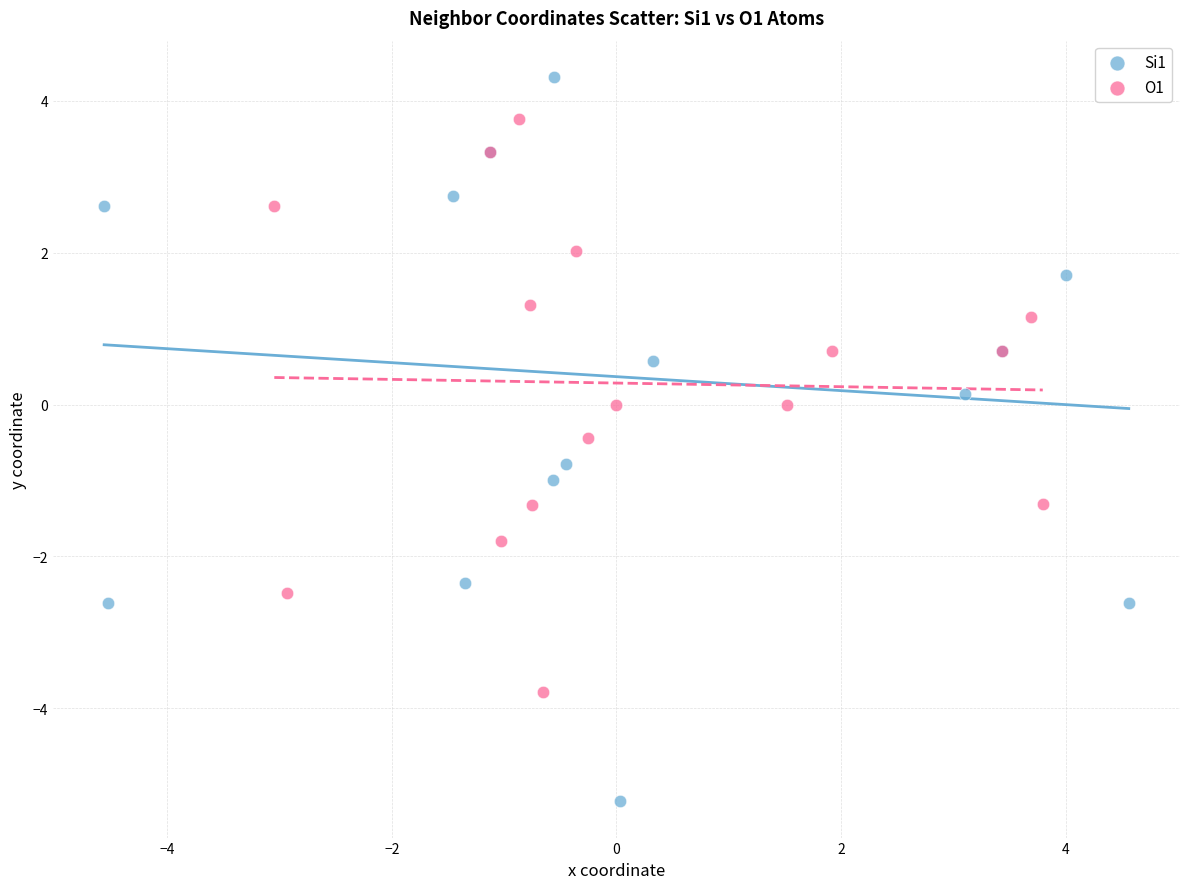

Which series reaches the maximum Y coordinate?

Si1